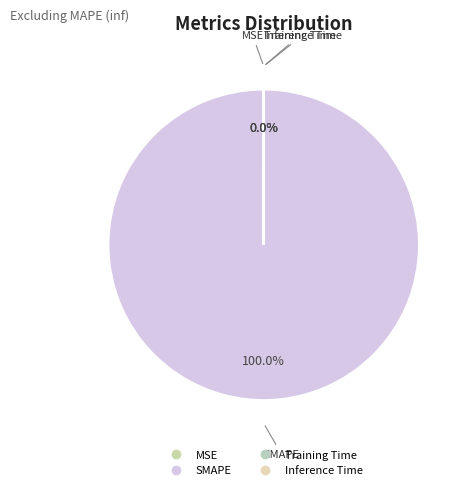

To the nearest percent, what percentage of the pie is SMAPE?

100%